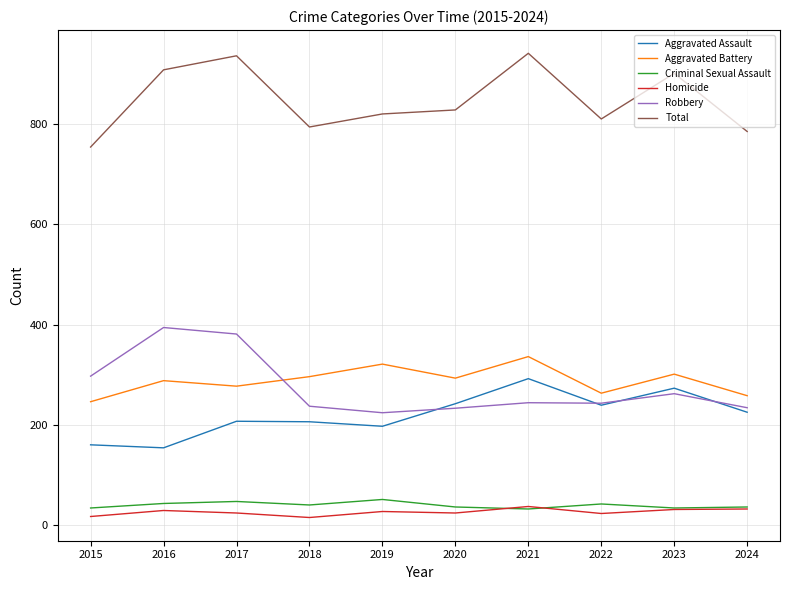

List the series in order of their peak value, highest first.

Total, Robbery, Aggravated Battery, Aggravated Assault, Criminal Sexual Assault, Homicide